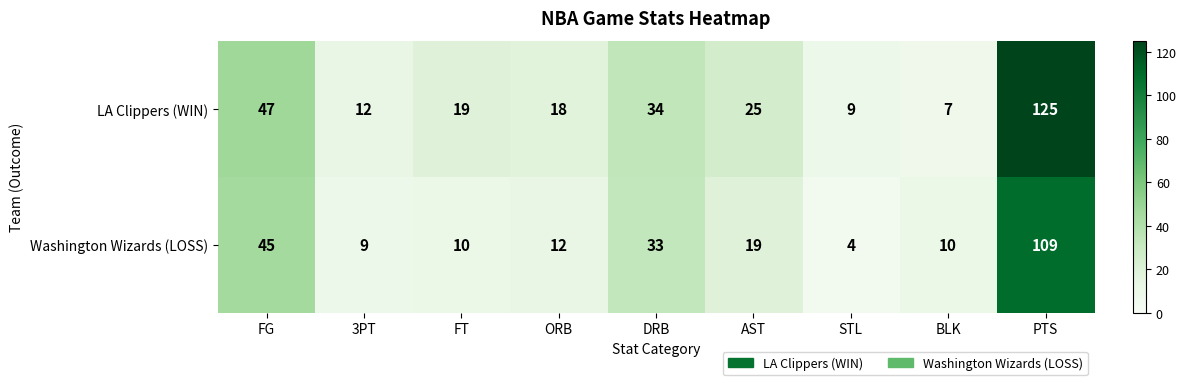

Which category has the lowest value in the Washington Wizards (LOSS) series?

STL